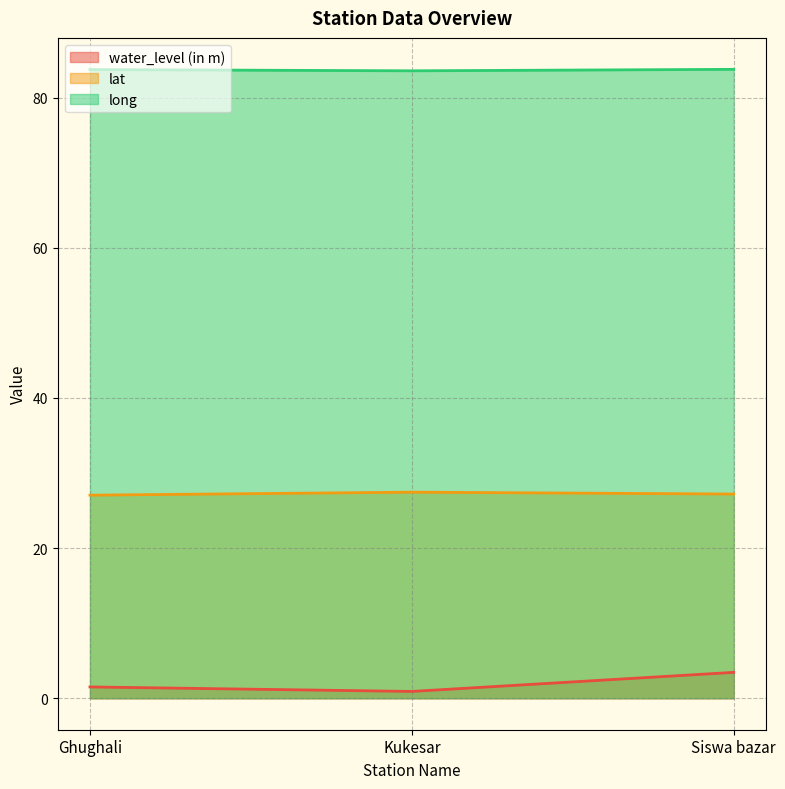

Which category has the highest value across all series?

Siswa bazar